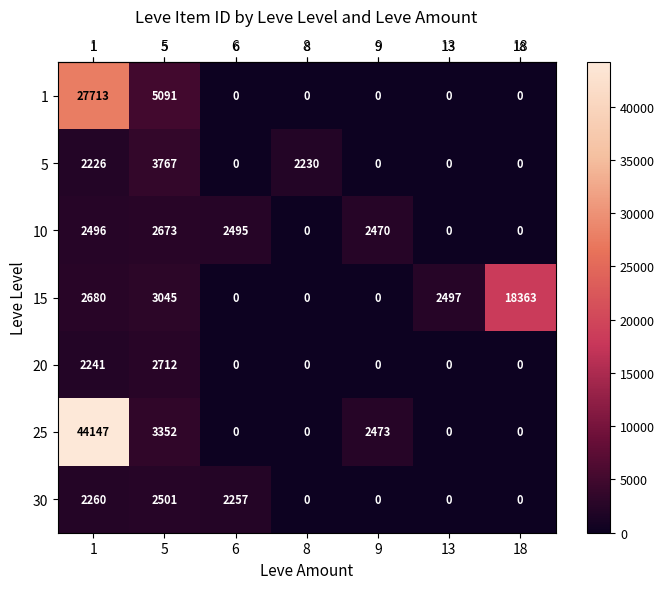

Rank the series by their maximum value, from highest to lowest.

25, 1, 15, 5, 20, 10, 30